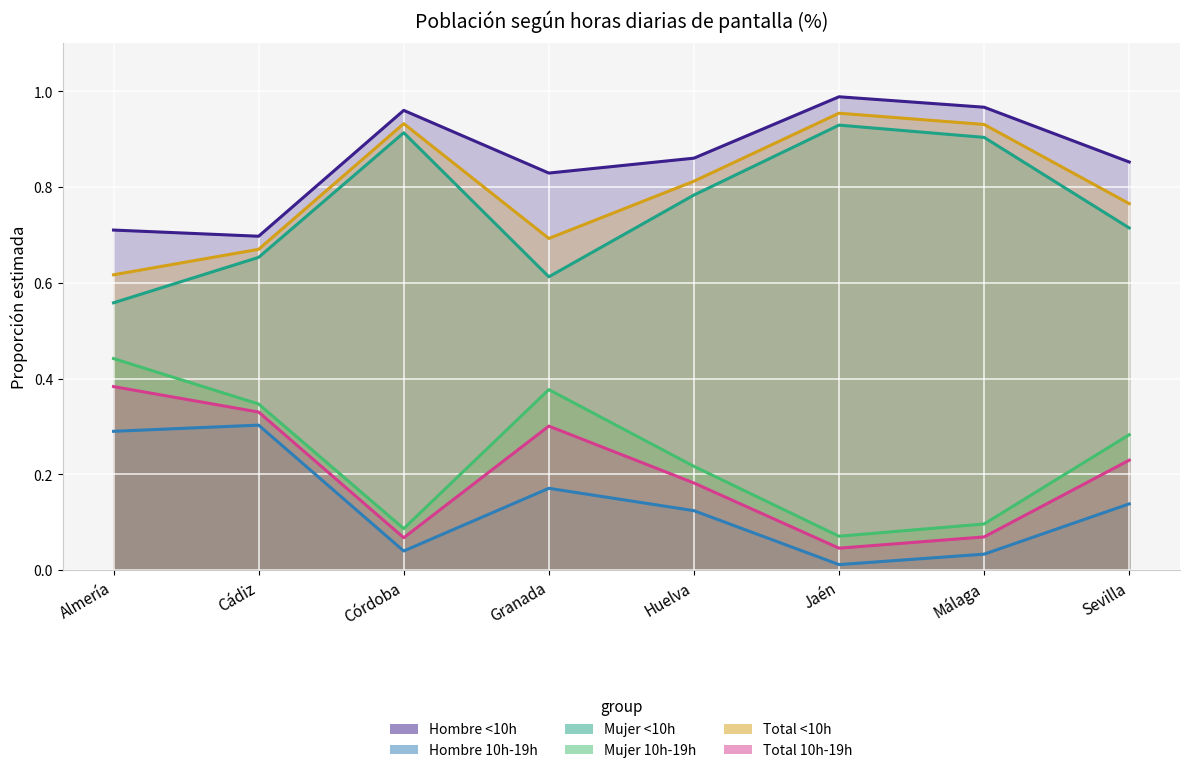

What is the difference between the second highest and second lowest values in the Total 10h-19h series?

0.3